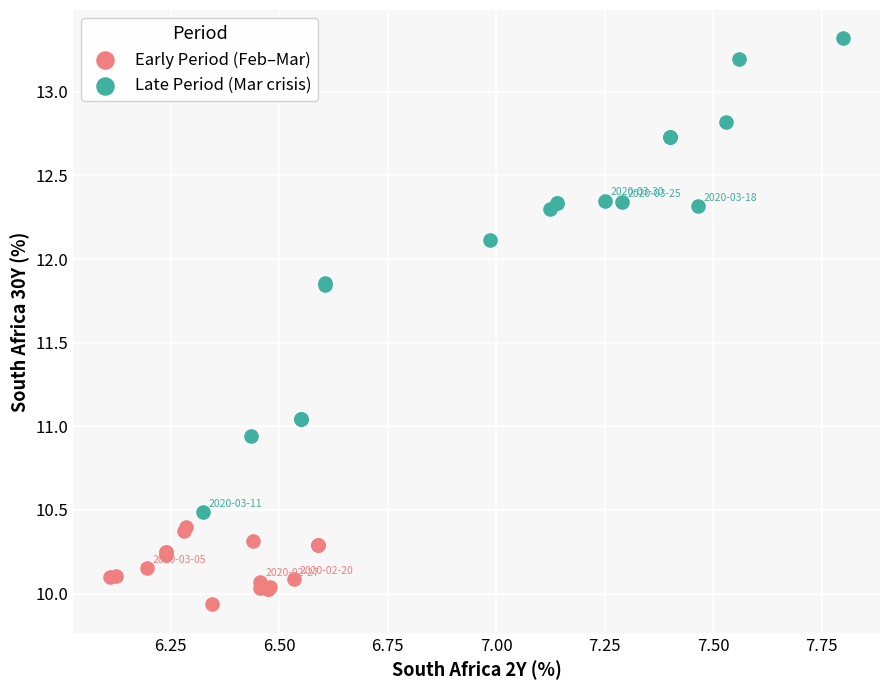

Which series contains the highest Y value?

Late Period (Mar crisis)